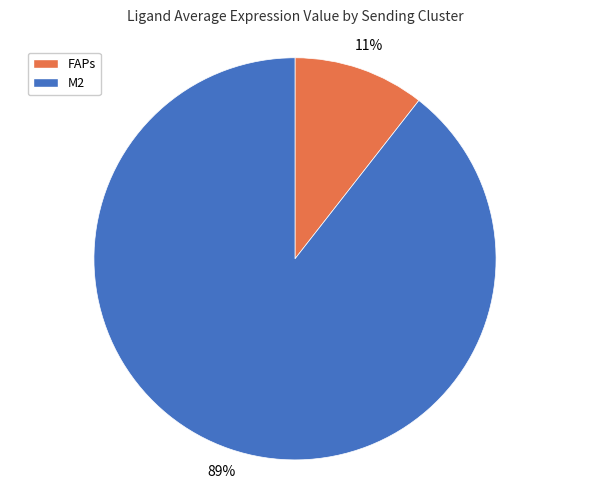

Which has a higher value, M2 or FAPs?

M2